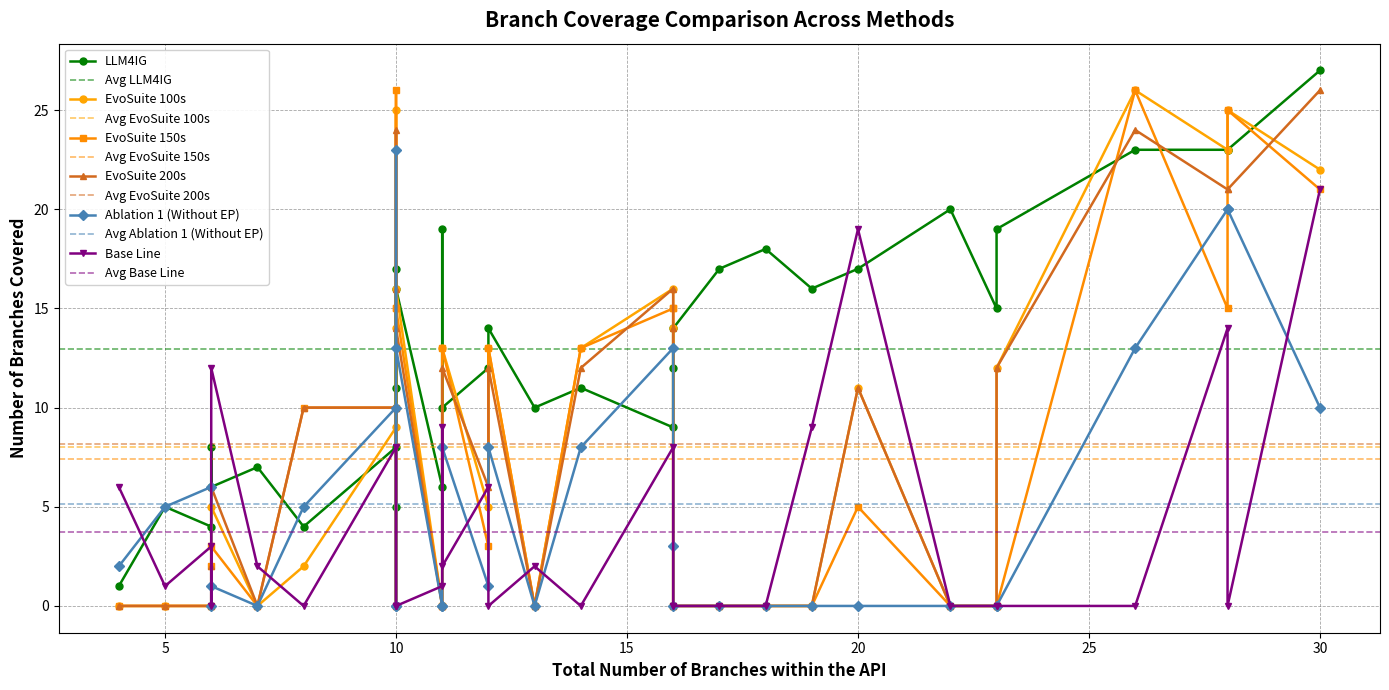

True or false: EvoSuite_200s has more than 2 points higher than both neighbors.

True